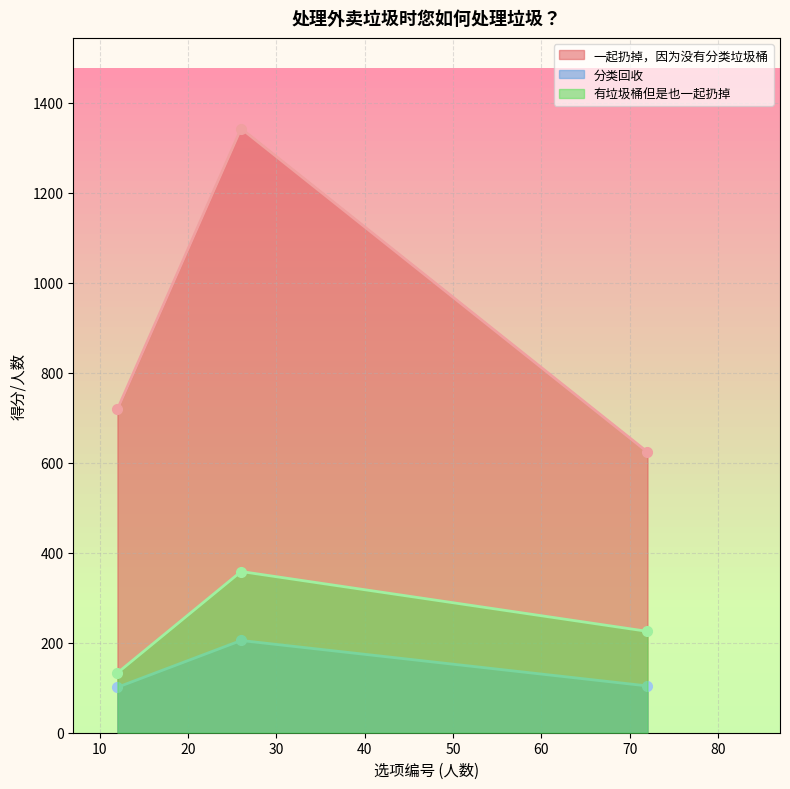

What is the average value of the 一起扔掉，因为没有分类垃圾桶 series?

895.2